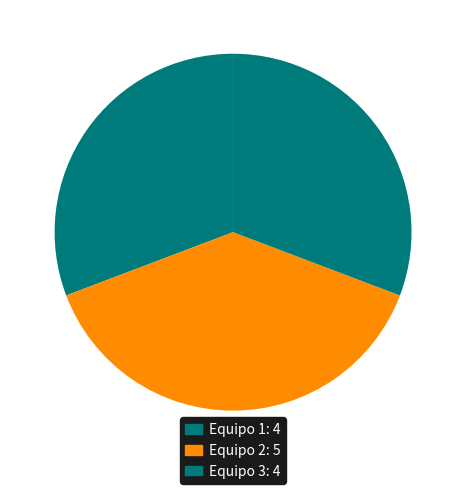

True or false: Equipo 2 accounts for 46% of the total.

False